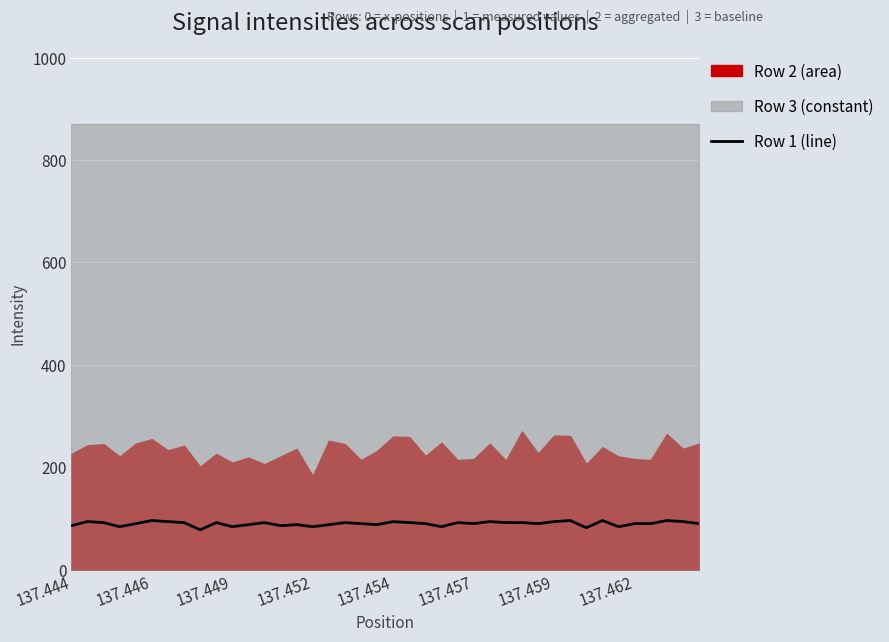

At which label does the data first exceed 90?

137.446